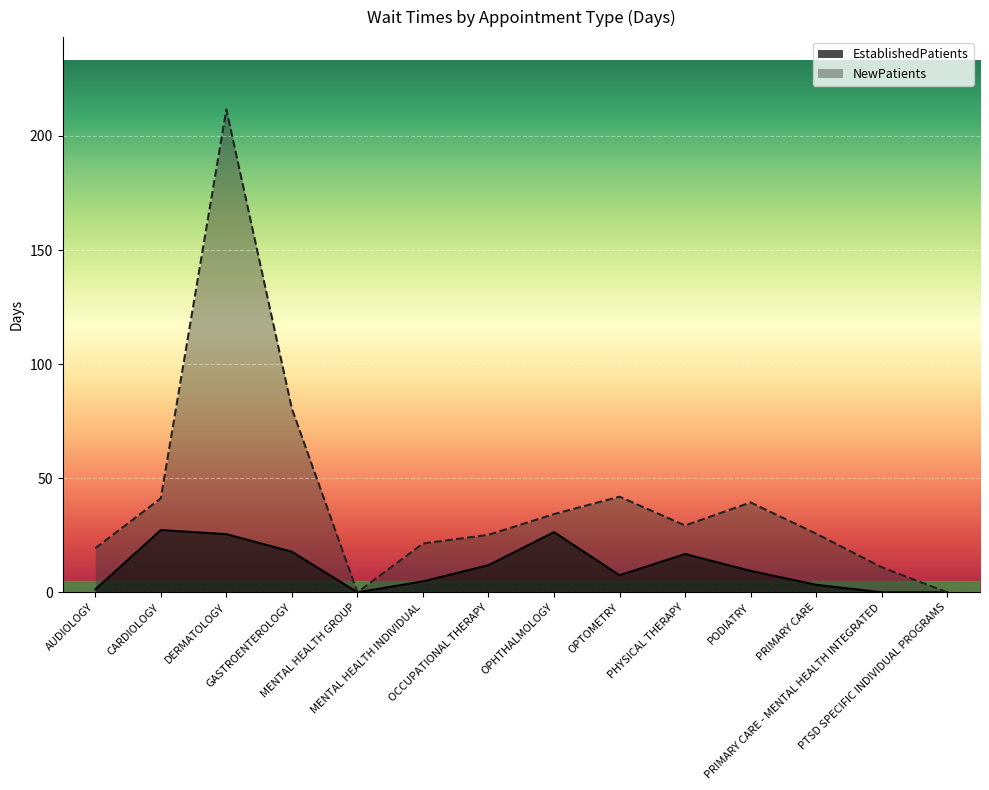

Between OCCUPATIONAL THERAPY and PRIMARY CARE, which series saw the biggest shift?

EstablishedPatients